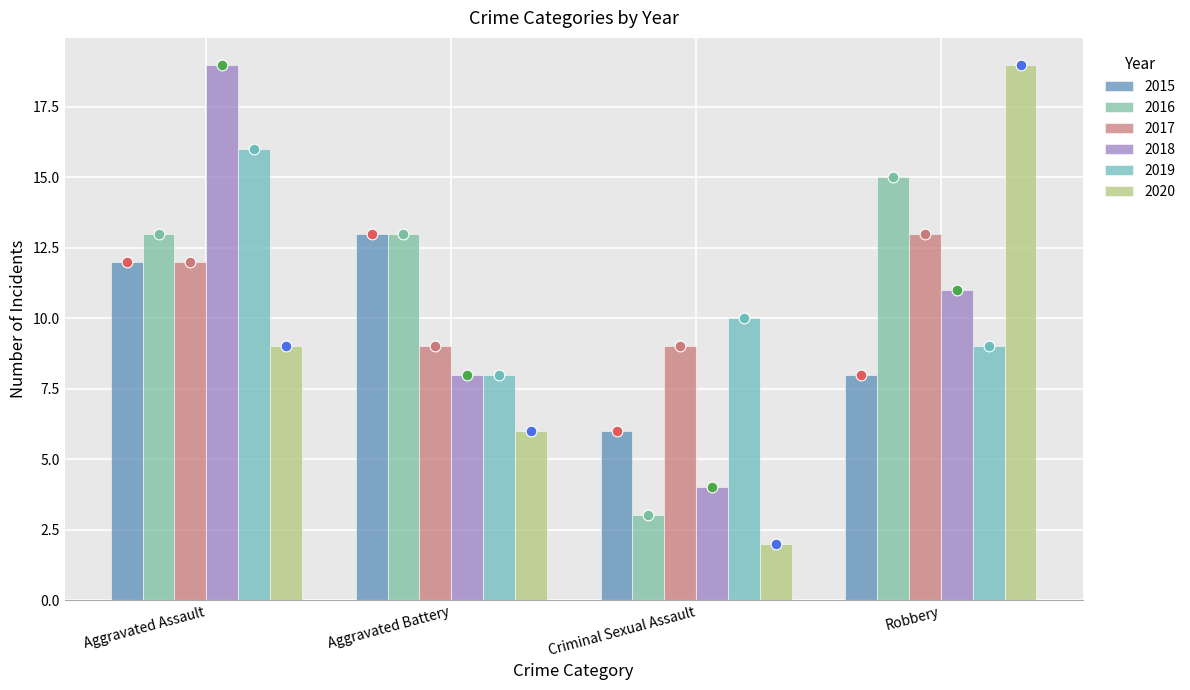

Which series contains the highest Y value?

2018